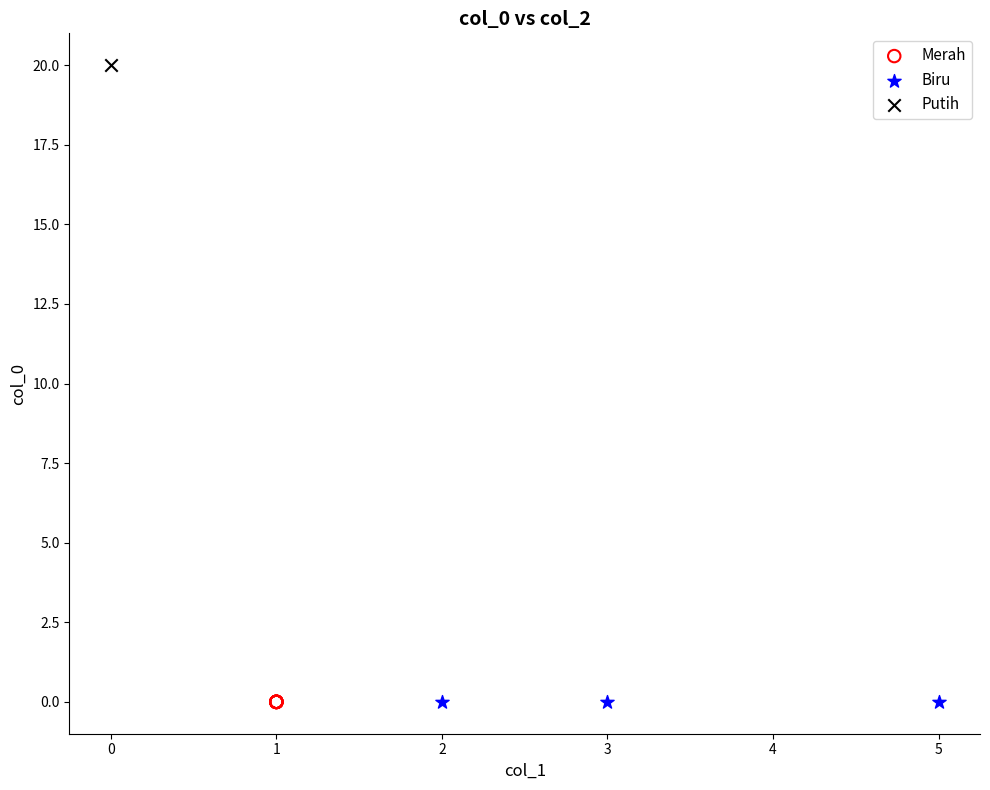

What are all the series names shown in the legend?

Merah, Biru, Putih